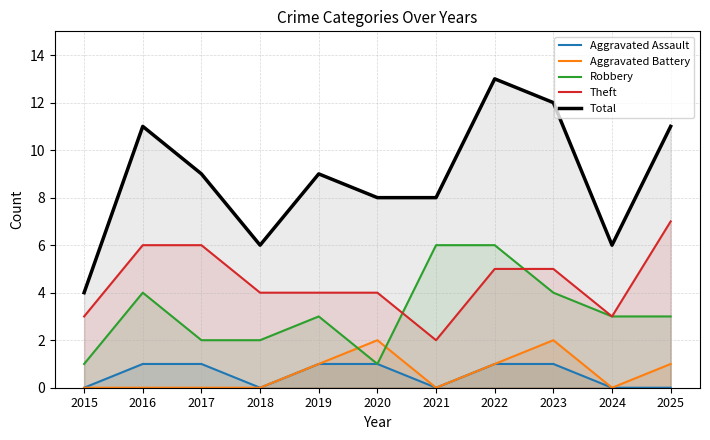

How many lines are shown in the chart?

5